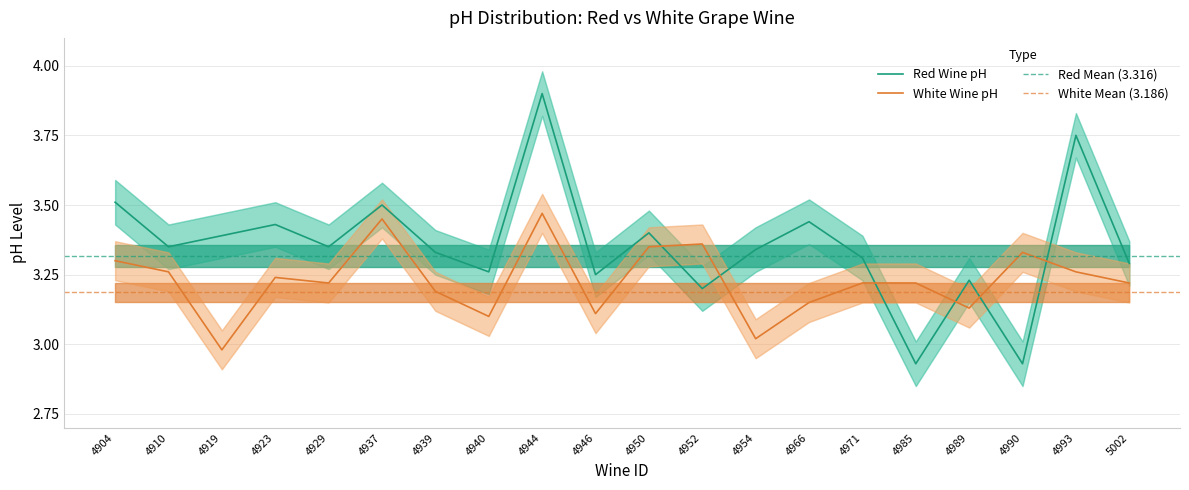

Which series has the largest total across all categories?

Red Wine pH